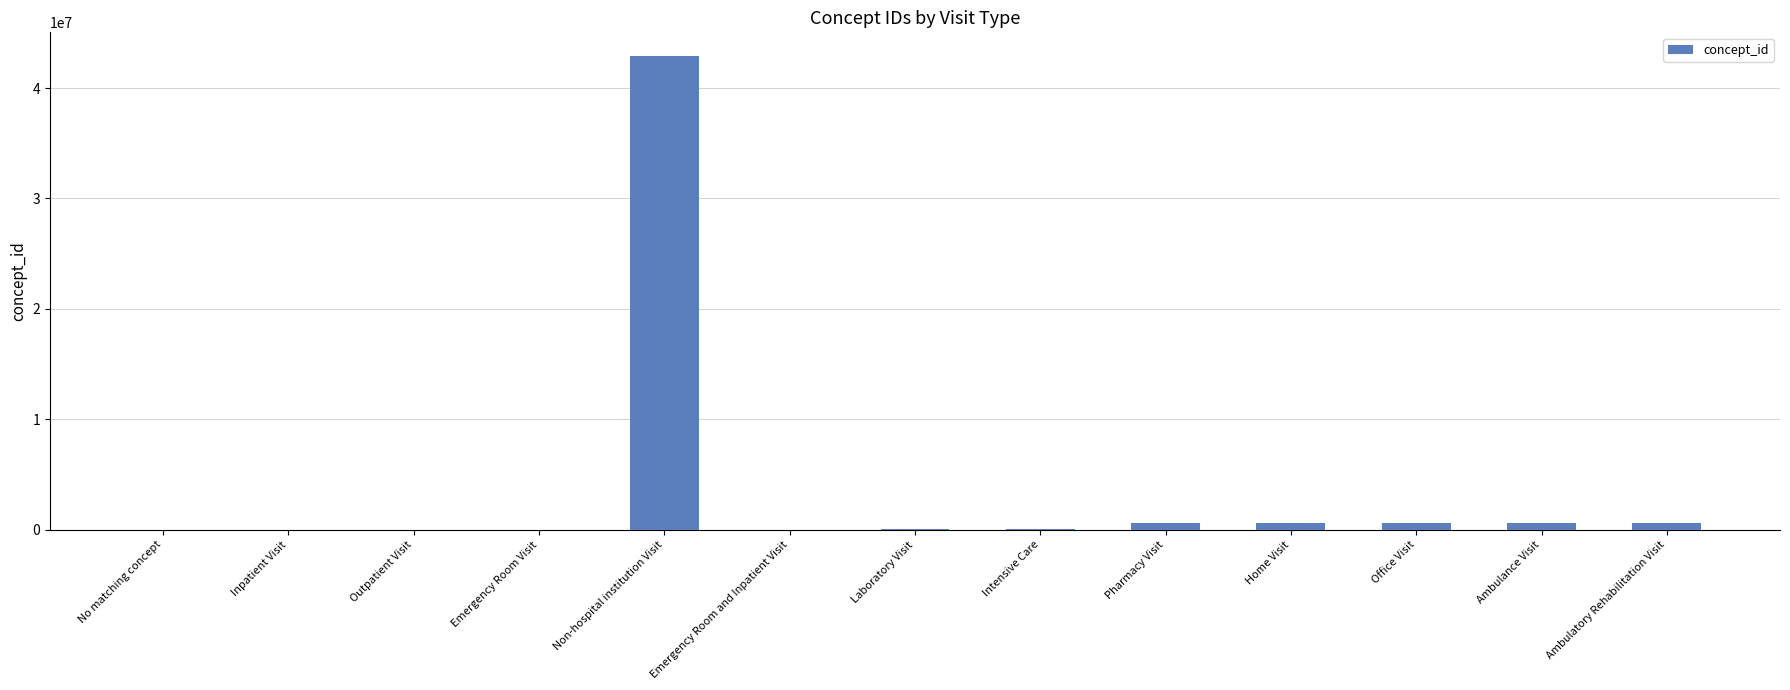

Which category has the highest value across all series?

Non-hospital institution Visit